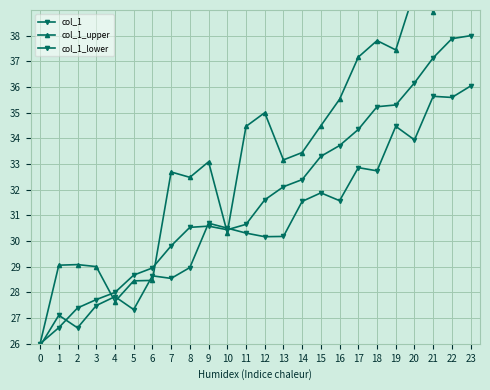

The col_1_upper series shows 18.7 at 16. True or false?

False